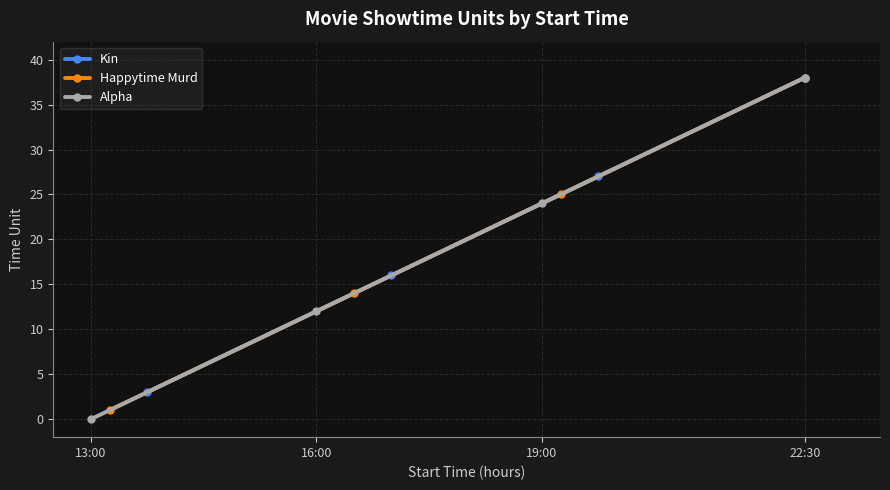

Which series has the widest spread of values?

Alpha